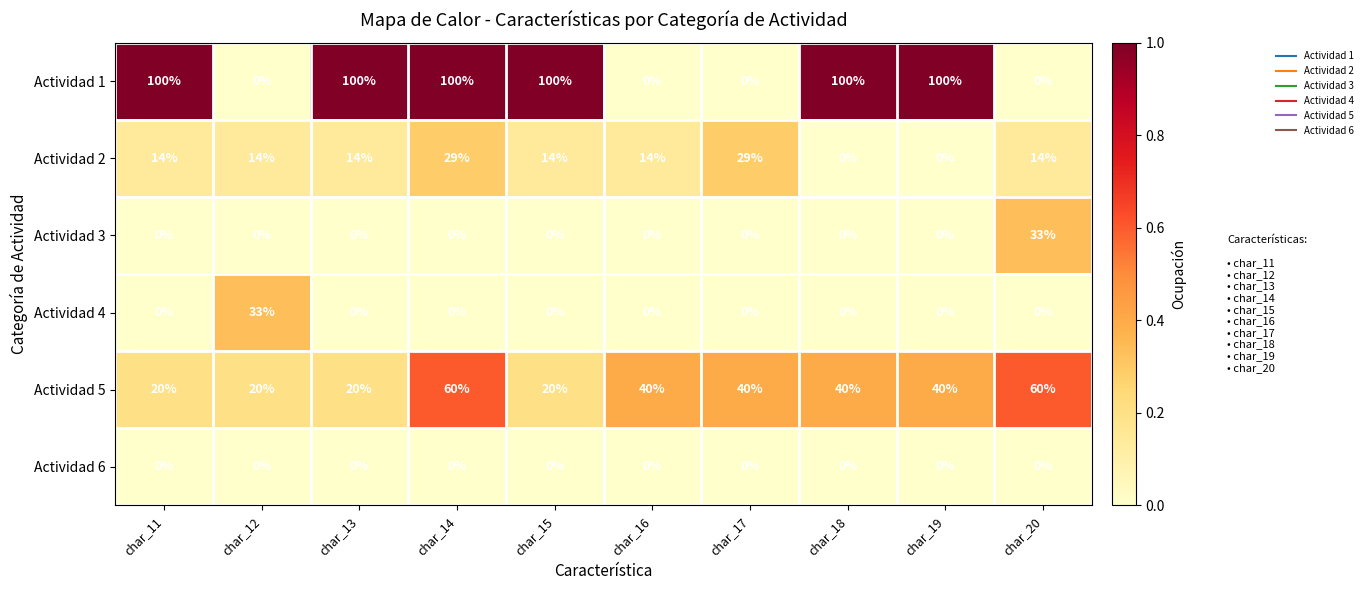

What is the difference between the maximum and minimum values in the Actividad 2 series?

29